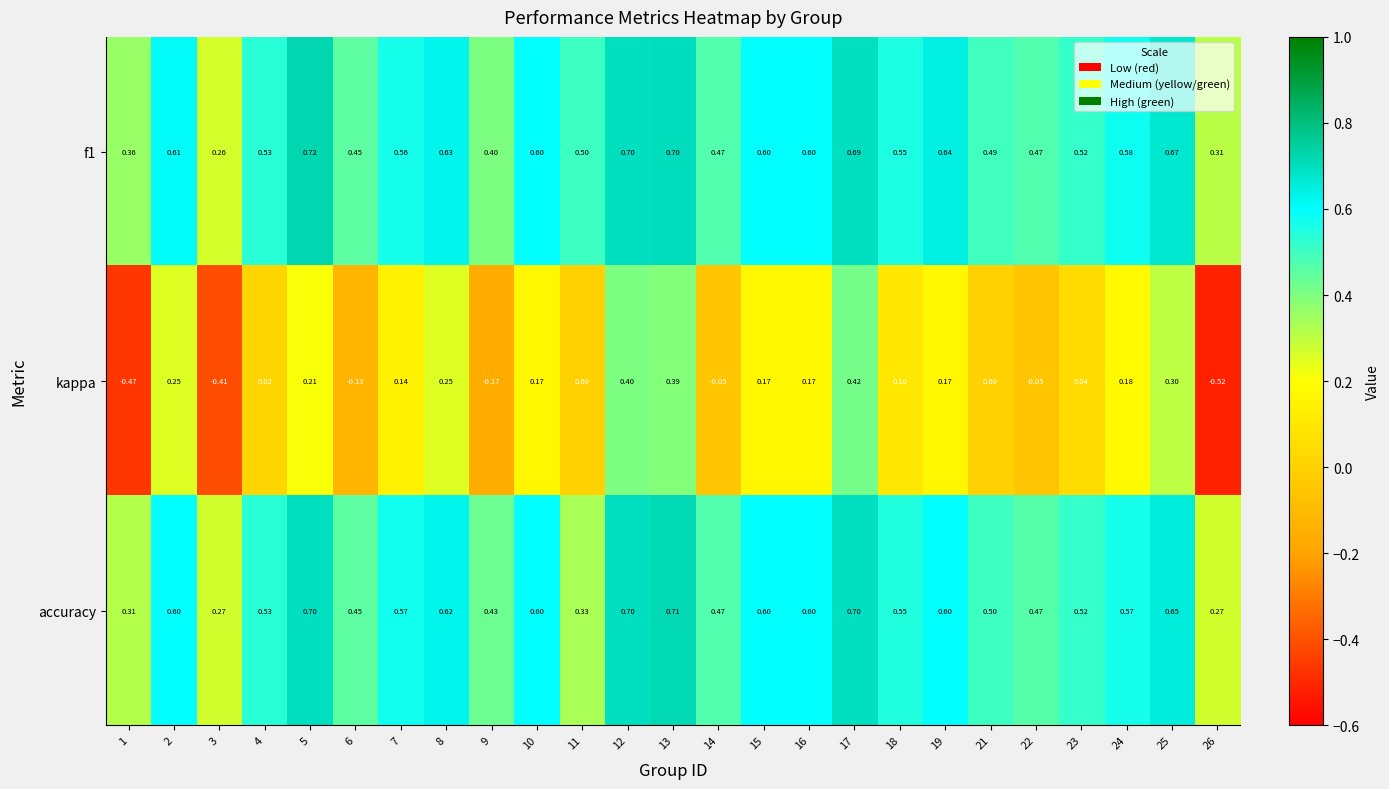

At which category is the sum across all series the highest?

17